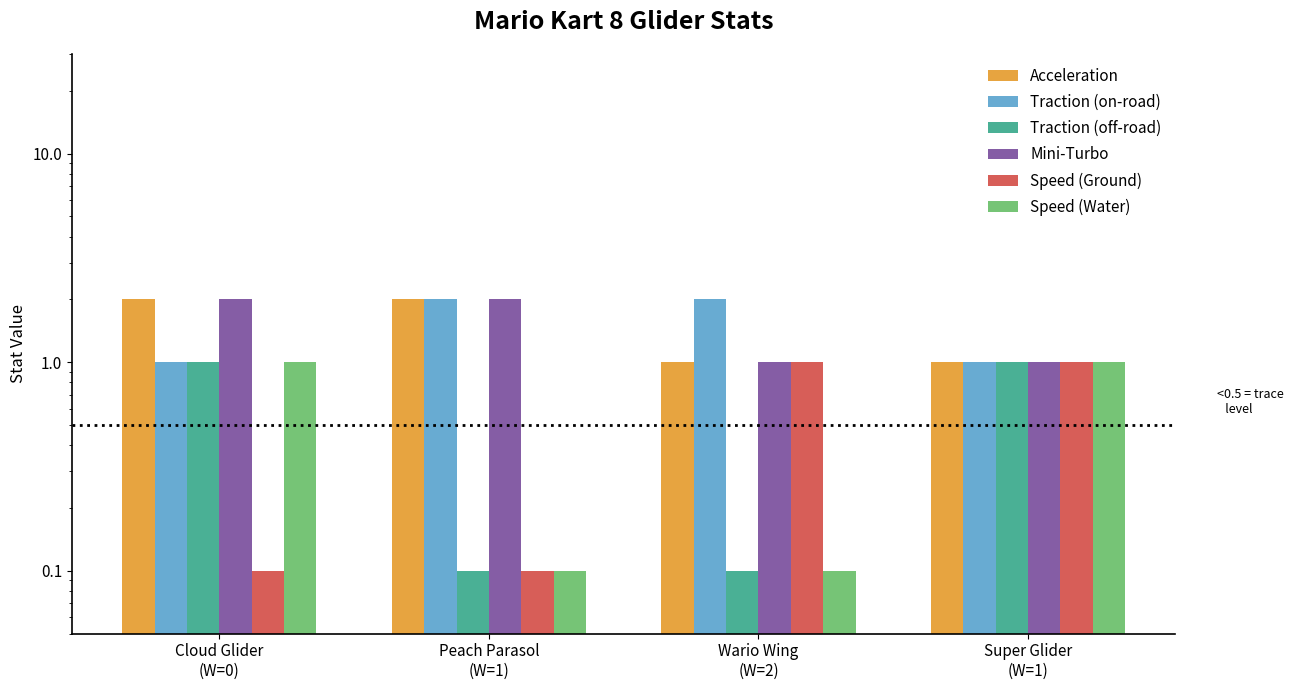

Which series has the widest spread of values?

Acceleration